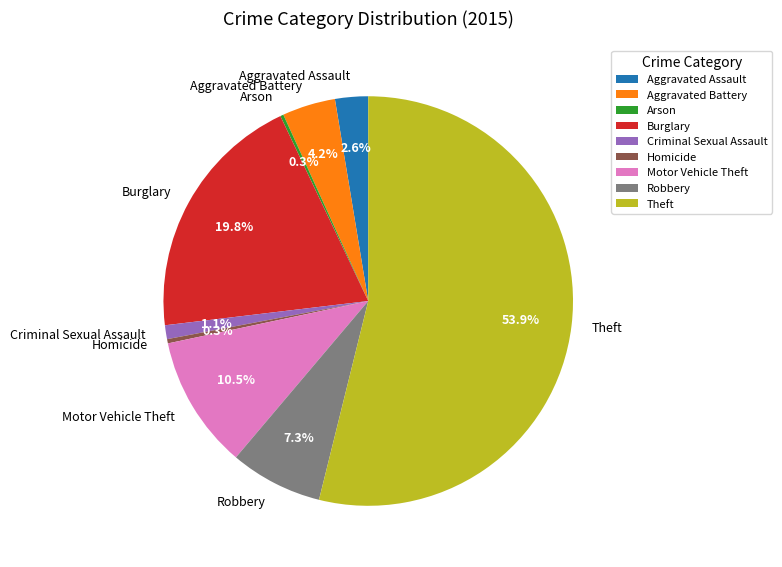

To the nearest percent, what is the difference between the Homicide and Burglary slice percentages?

19%